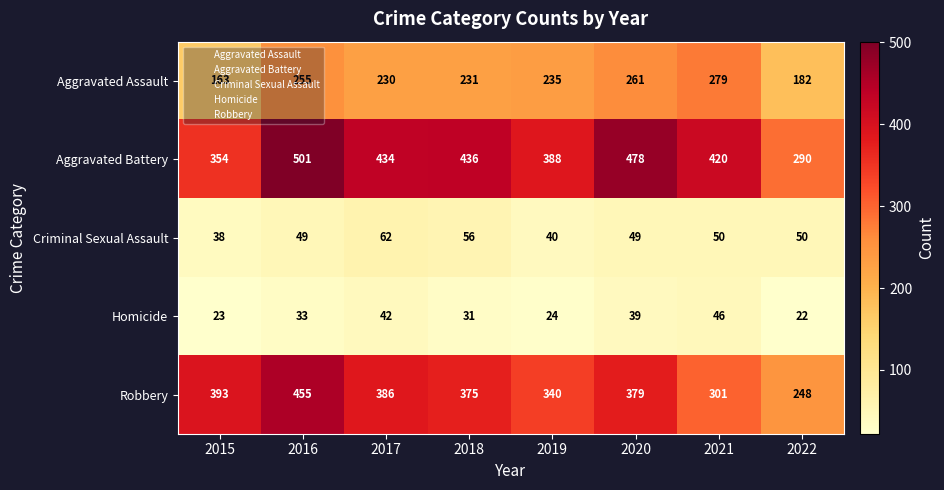

The Robbery series shows 651 at 2016. True or false?

False